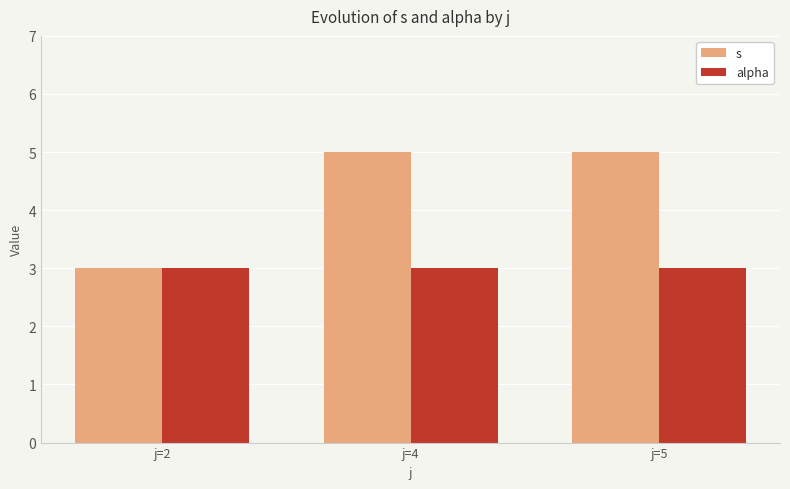

List the series in order of their overall mean, highest first.

s, alpha